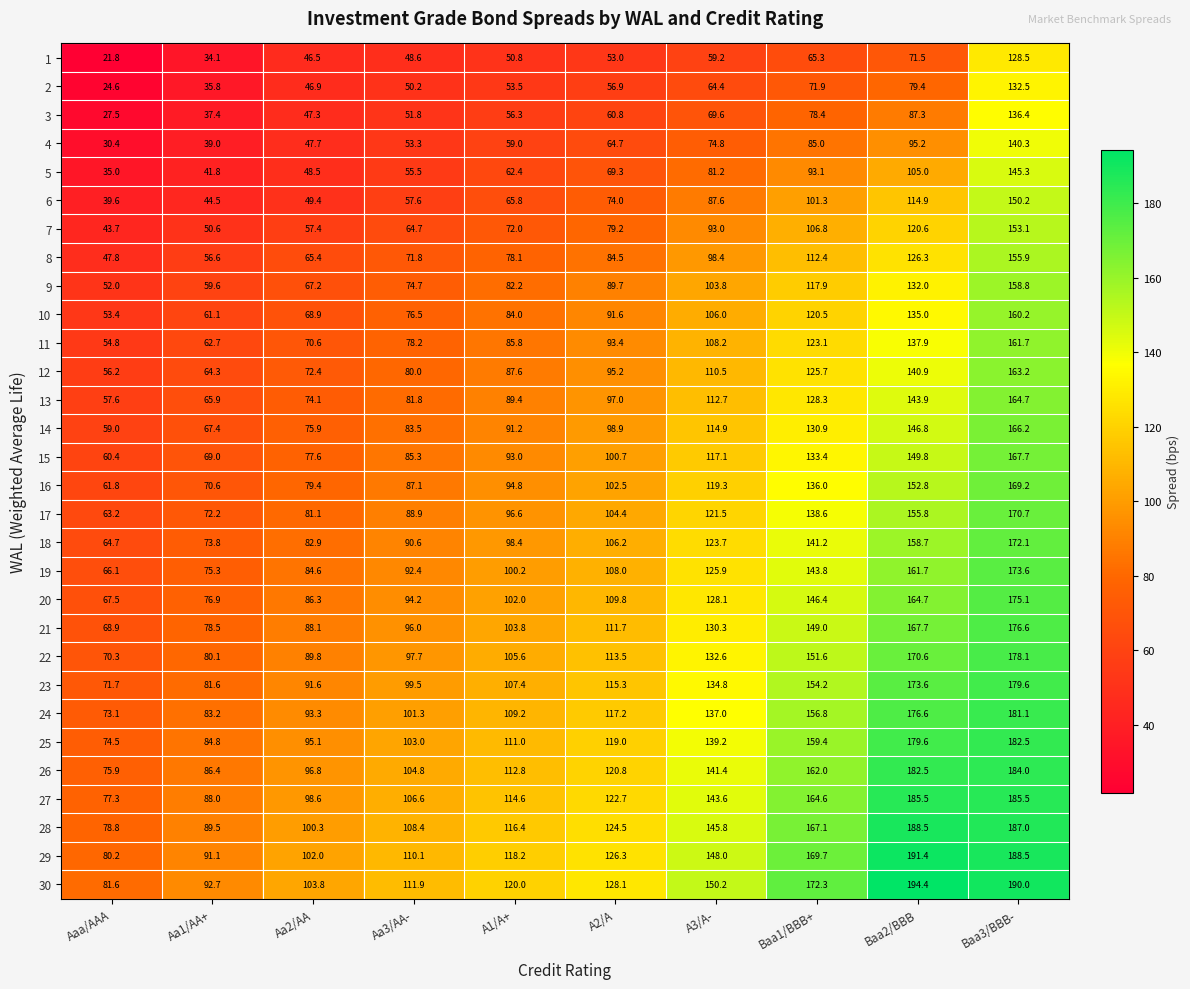

Rank the series by their maximum value, from lowest to highest.

1, 2, 3, 4, 5, 6, 7, 8, 9, 10, 11, 12, 13, 14, 15, 16, 17, 18, 19, 20, 21, 22, 23, 24, 25, 26, 27, 28, 29, 30